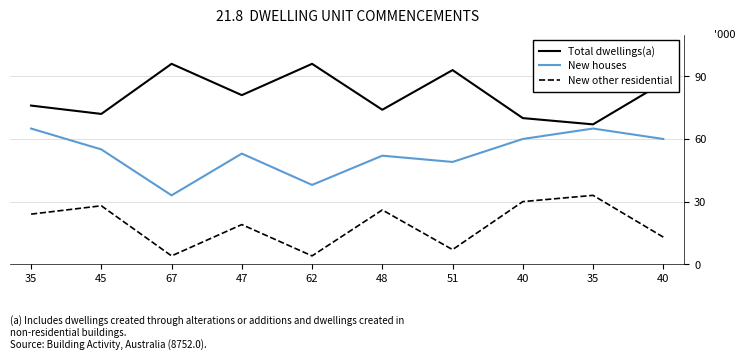

Which series has the largest range (max minus min)?

New houses